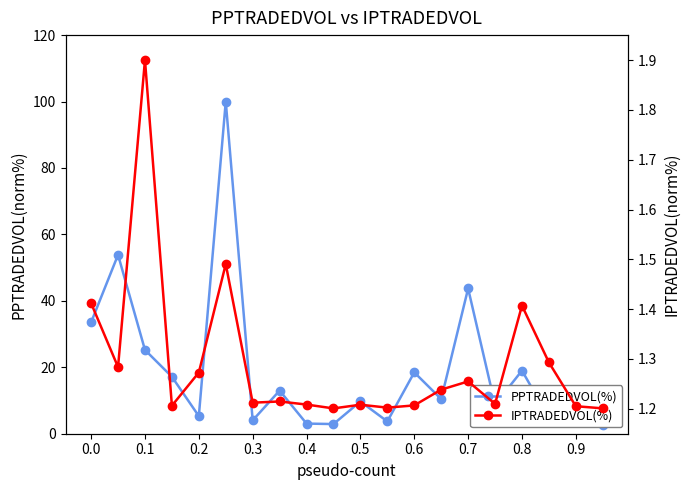

Which series changed the most between 0.2 and 0.4?

PPTRADEDVOL(%)